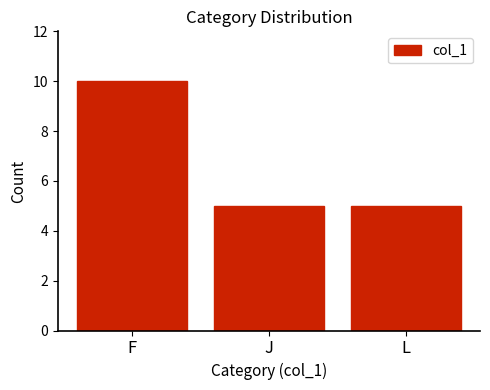

Reading right to left, what are all the values shown in this chart?

L=5	J=5	F=10